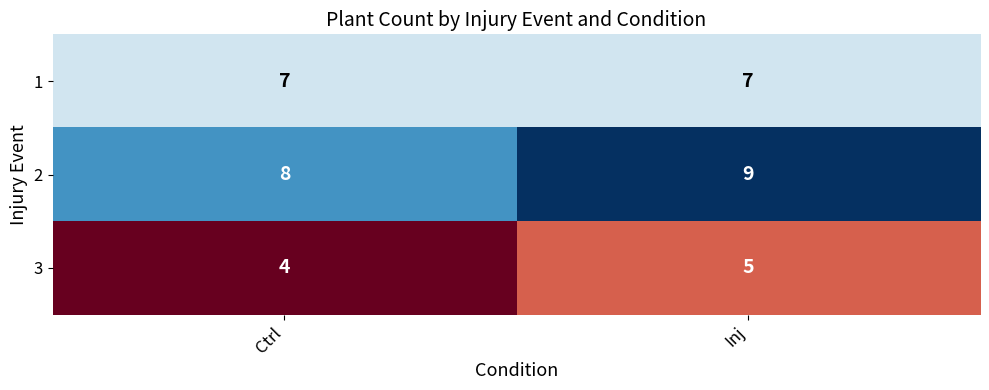

List the series in order of their peak value, highest first.

2, 1, 3